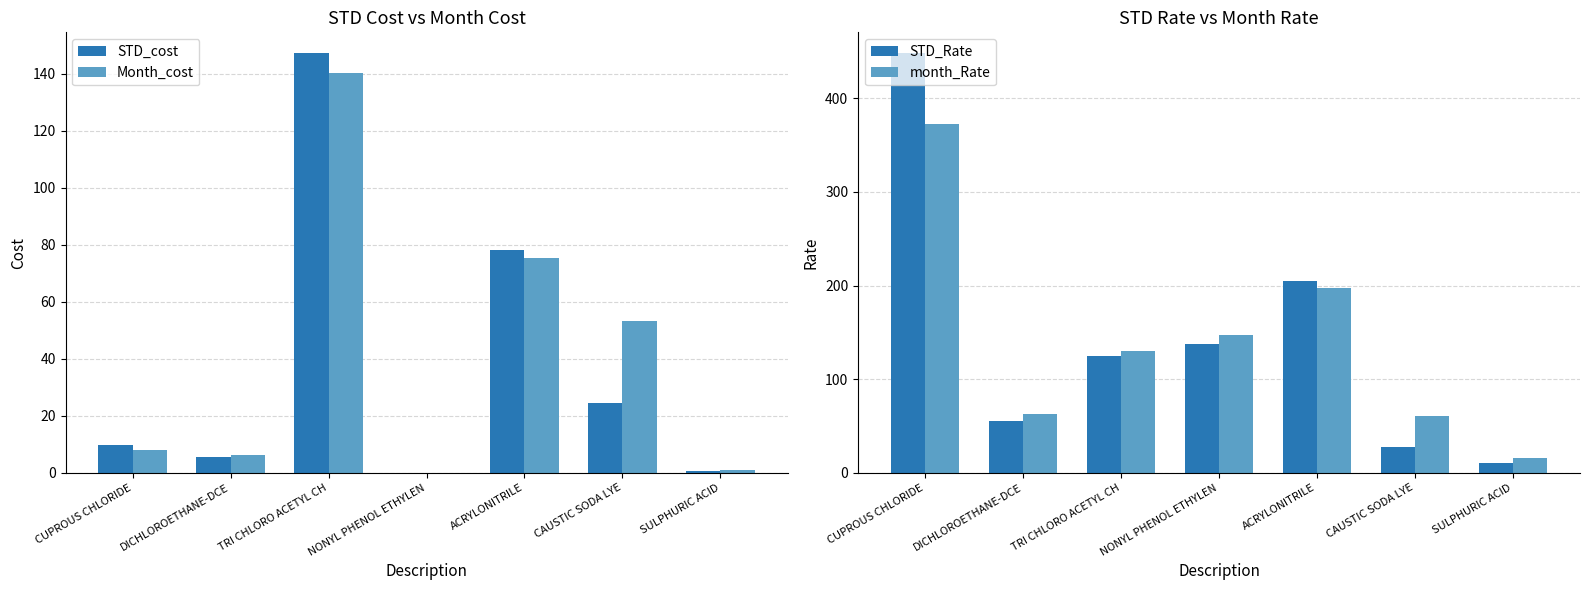

The value of STD_Rate at NONYL PHENOL ETHYLEN is 179.9. True or false?

False